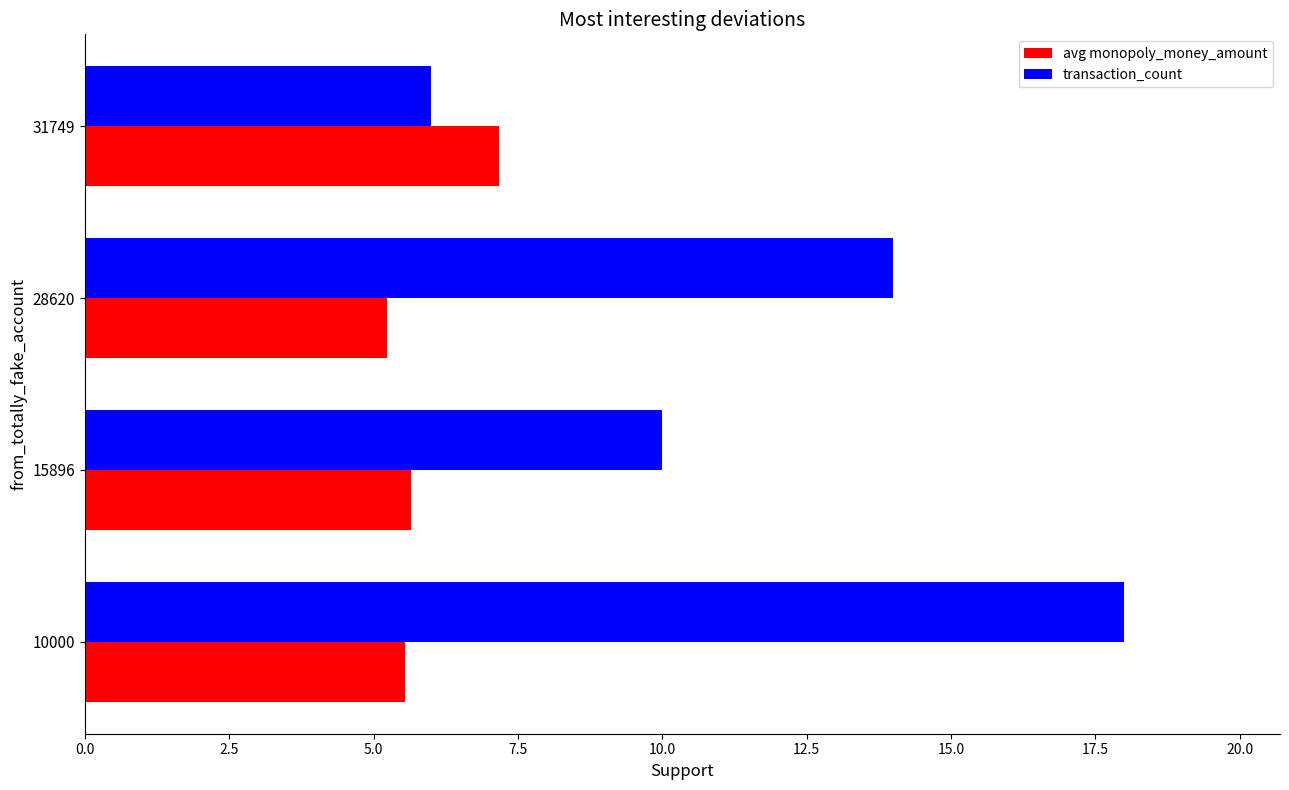

What is the difference between the maximum and minimum values in the transaction_count series?

12.0